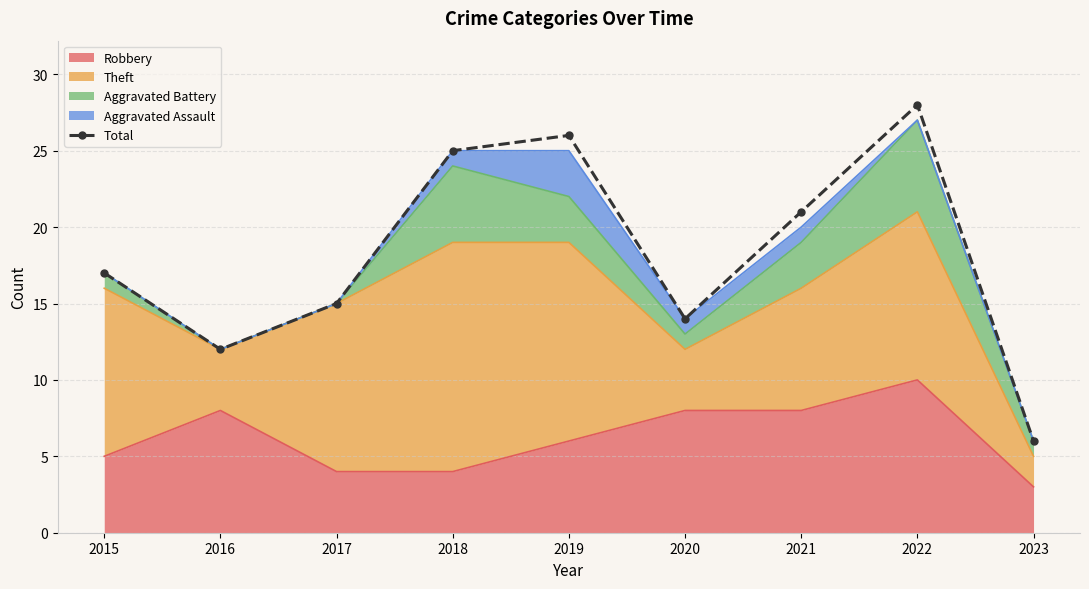

Approximately how many times larger is the value at 2021 compared to 2022?

0.8